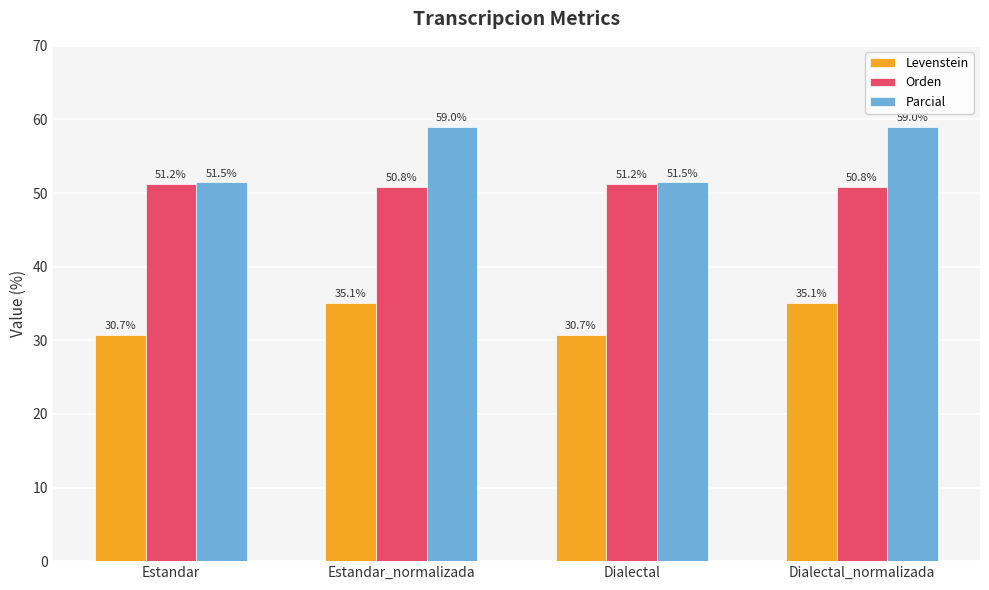

How many values in the Parcial series are below 59?

2